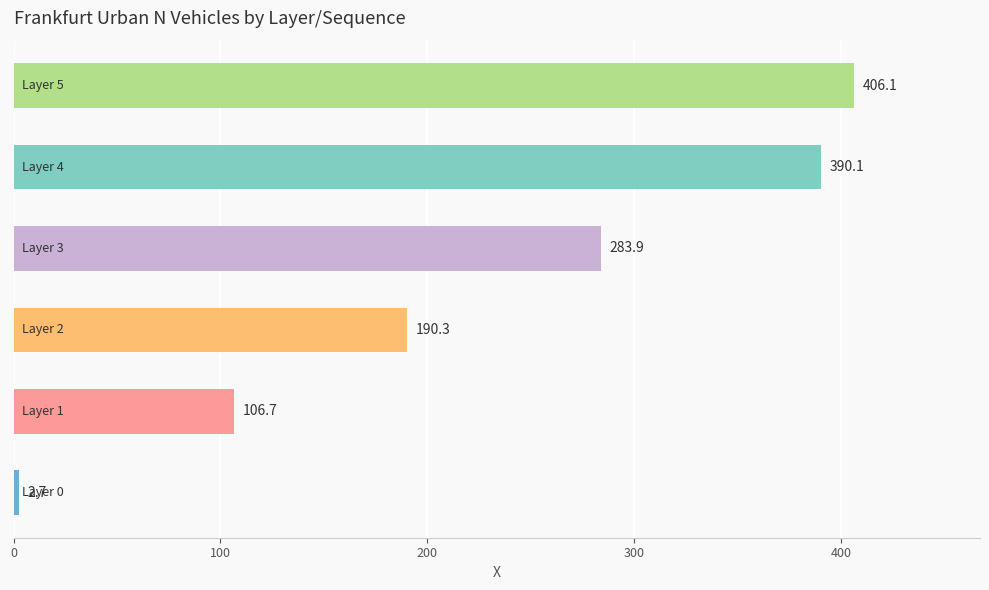

What is the difference between the maximum and minimum values?

403.4